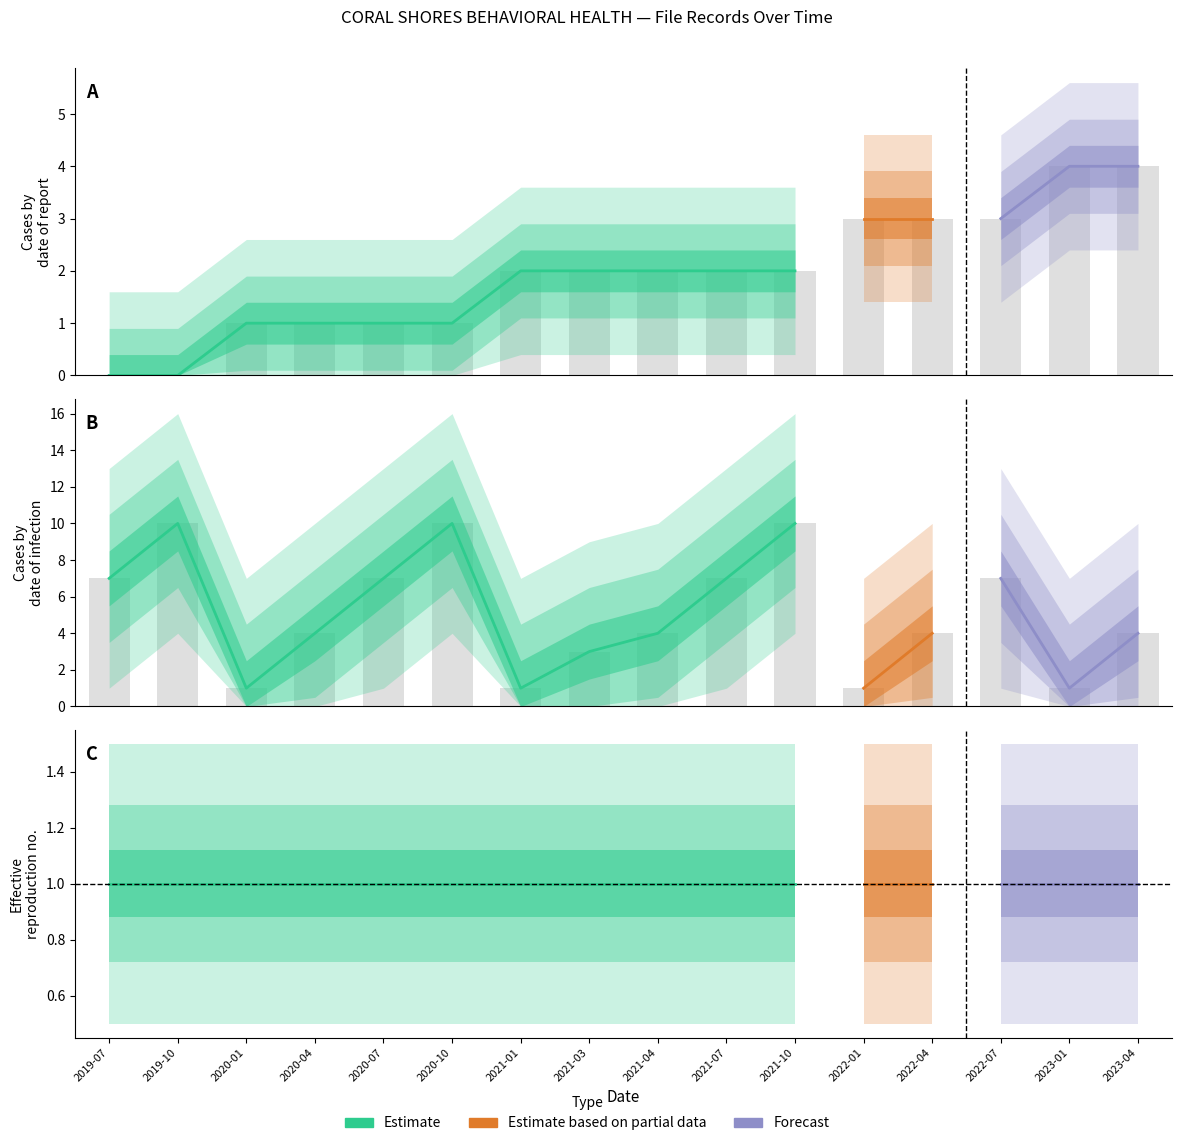

What is the total value across all series at 2023-04?

8